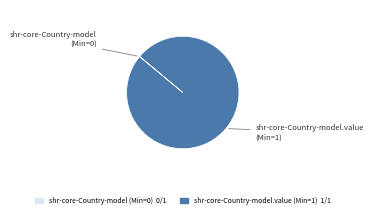

Does any single category account for the majority?

Yes